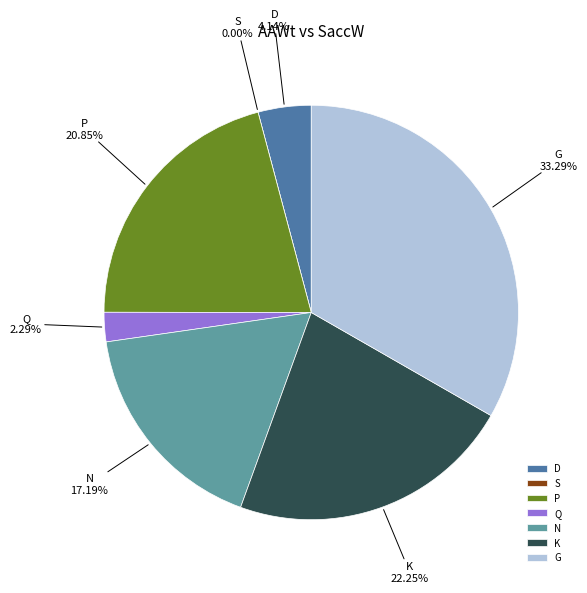

Is it true that S is 9% of the pie?

False